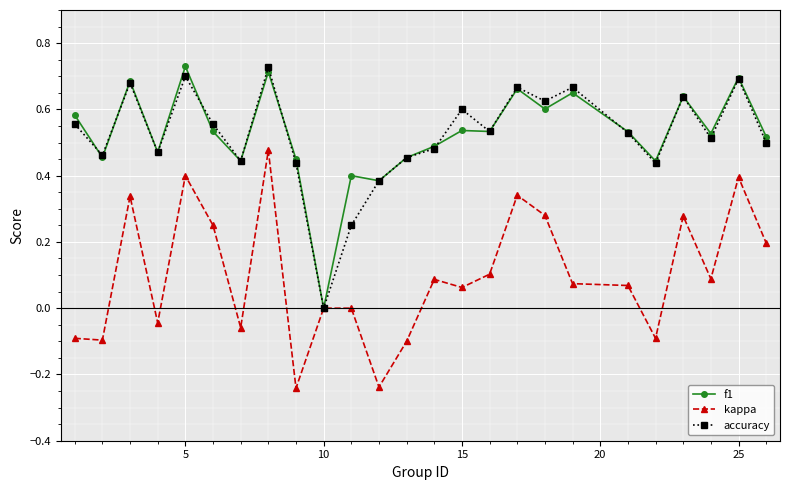

True or false: accuracy has more than 2 interior local peaks.

True